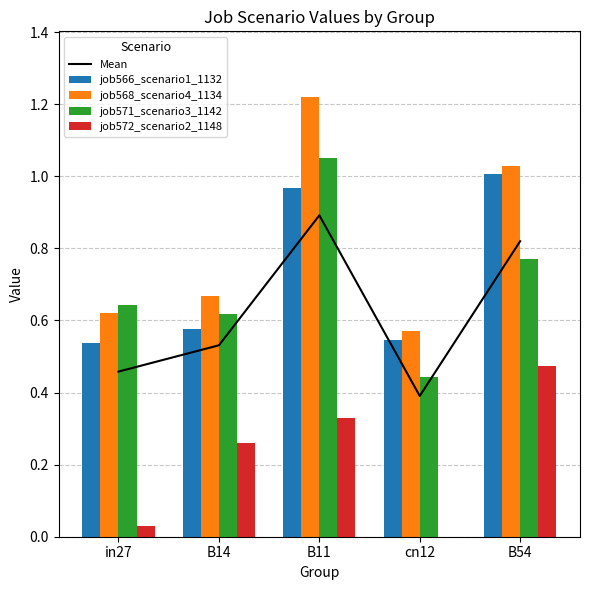

Which series has the largest total across all categories?

job568_scenario4_1134